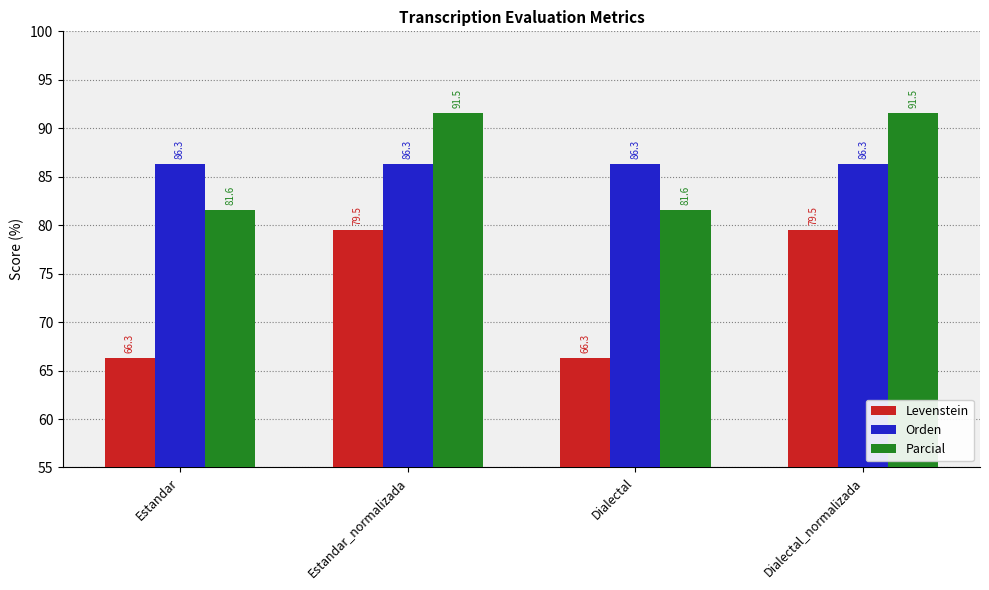

What is the total value across all series at Dialectal?

234.2